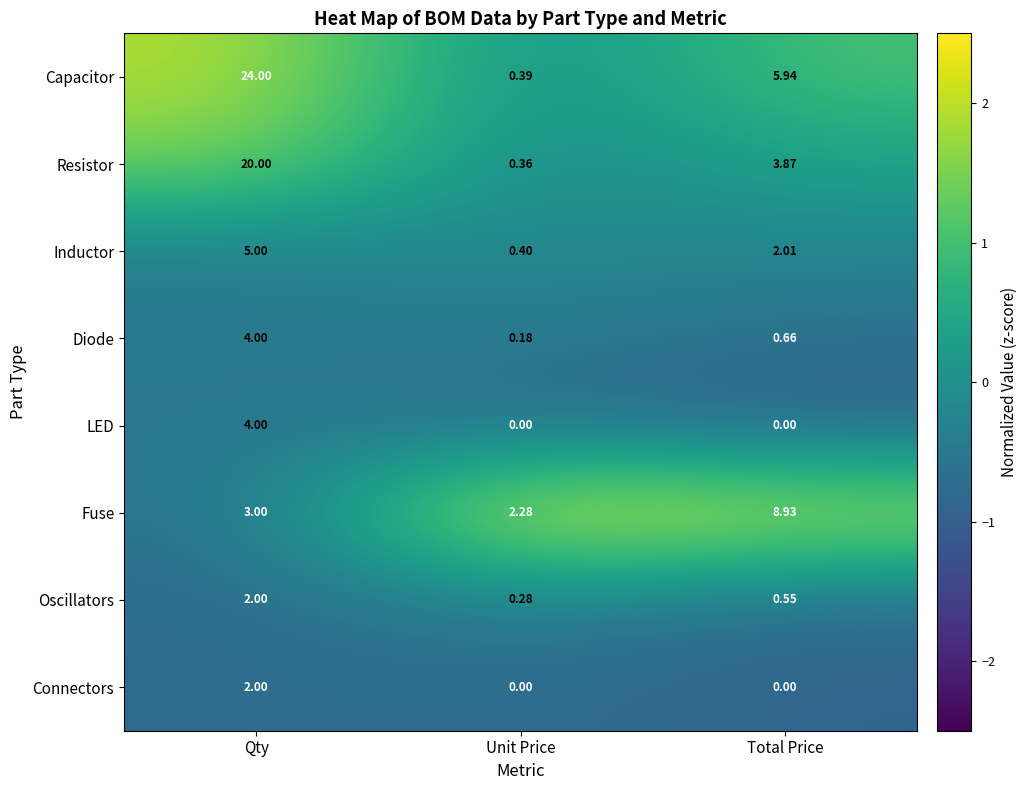

List the labels in order of Oscillators value, smallest first.

Unit Price, Total Price, Qty